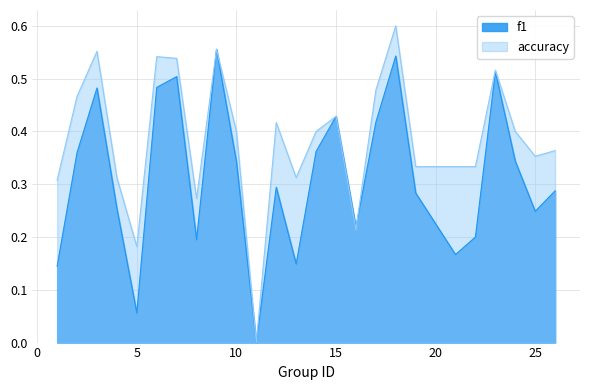

Is it true that f1 equals 0.3 at 3?

False